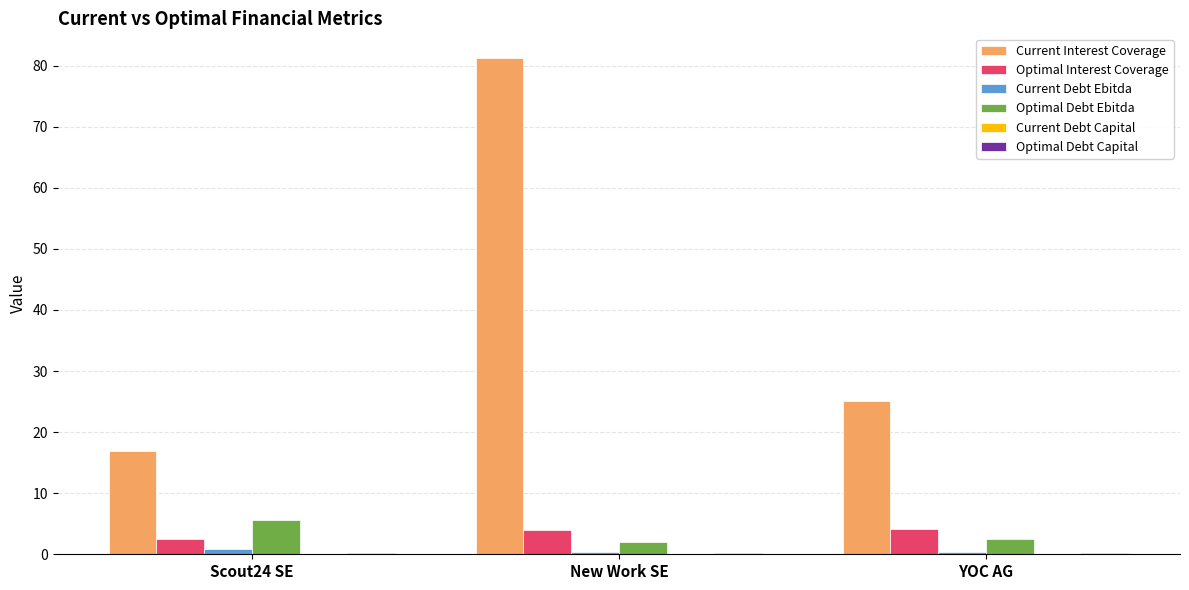

What is the approximate value of Optimal Debt Ebitda at New Work SE?

2.0